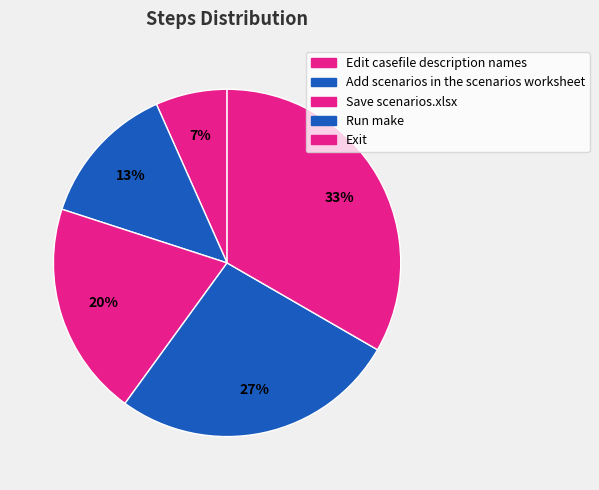

Rank the categories by value from highest to lowest.

Exit, Run make, Save scenarios.xlsx, Add scenarios in the scenarios worksheet, Edit casefile description names